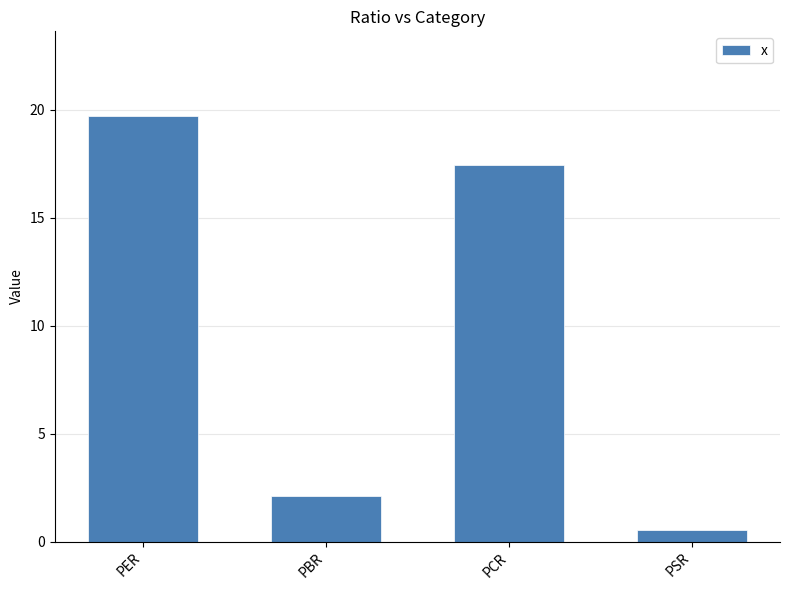

Rank the categories by value from highest to lowest.

PER, PCR, PBR, PSR